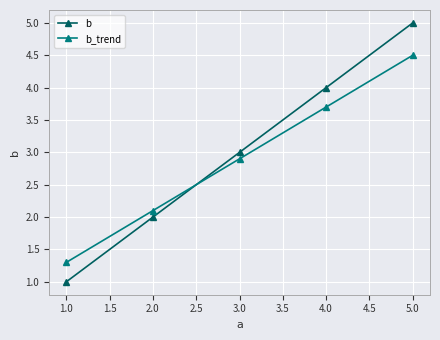

What is the difference between the b_trend values at 1.0 and 2.0?

0.8